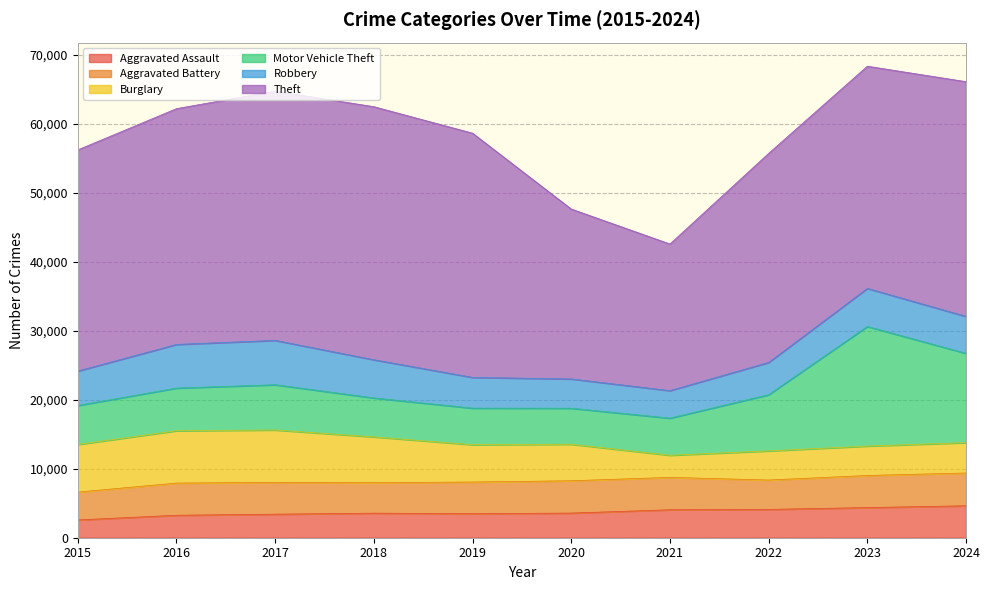

Where do Motor Vehicle Theft and Burglary first cross each other?

2020 and 2021